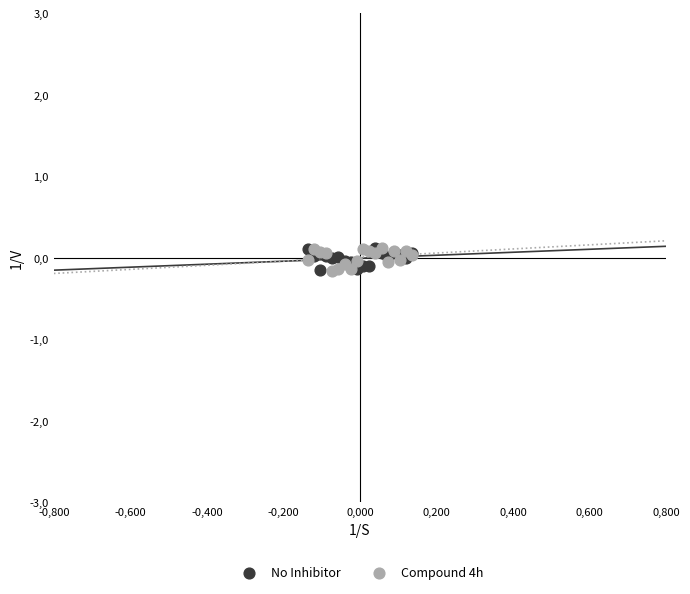

What are all the series names shown in the legend?

No Inhibitor, Compound 4h